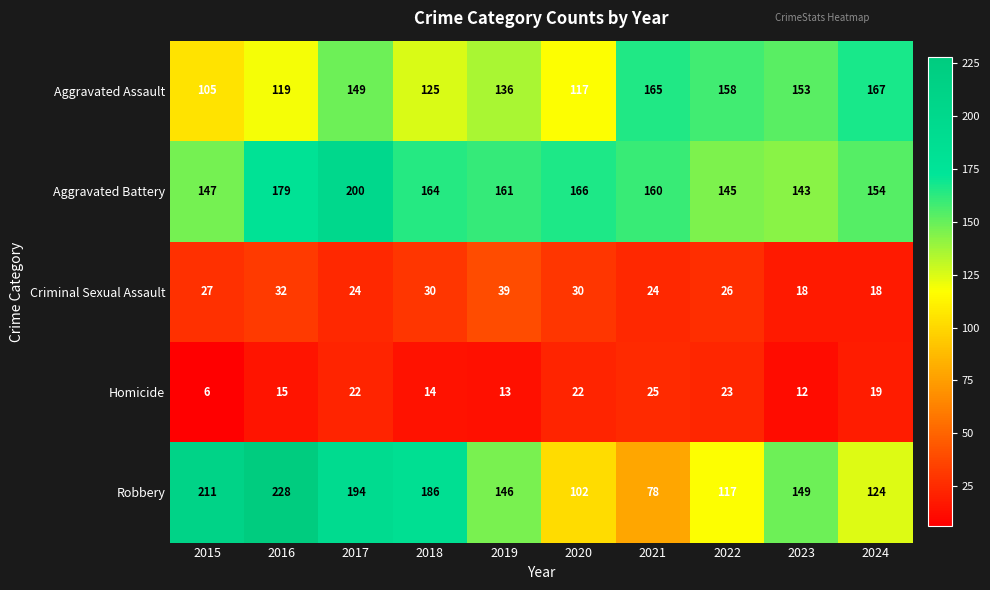

Count the number of data series in this chart.

5